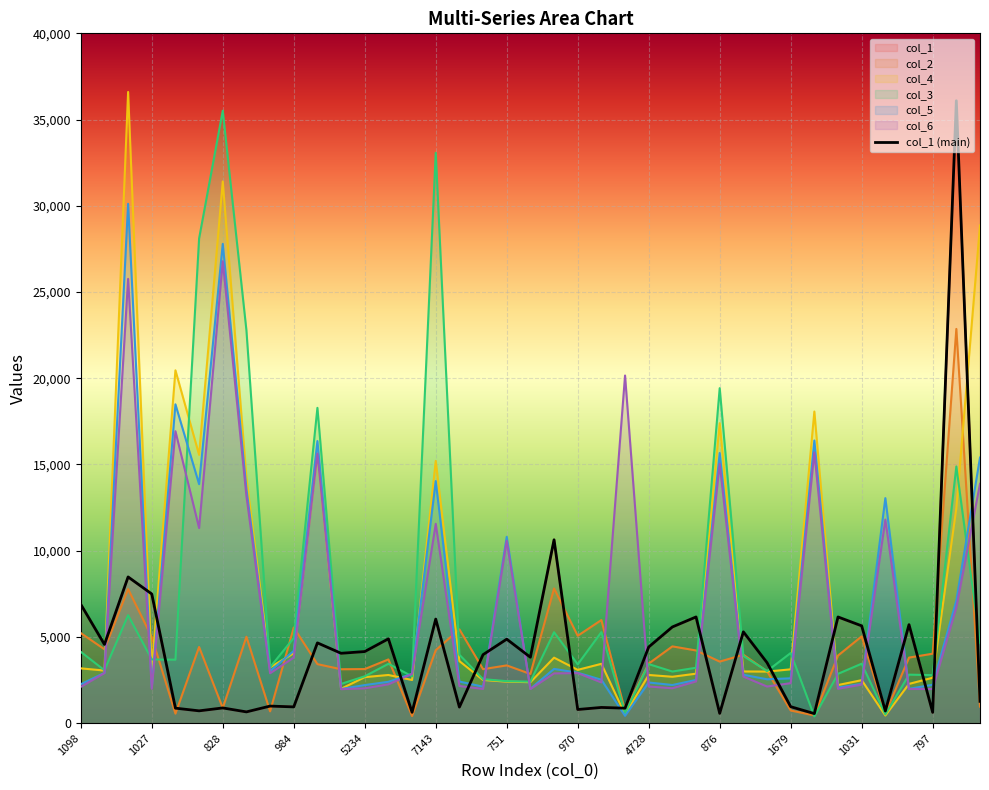

Reading right to left, extract all data points from this chart.

col_1: 1590=1264	40323=36092	797=625	914=5711	782=703	1031=5642	1049=6157	792=553	1679=954	3994=3508	6888=5295	876=567	979=6158	7714=5578	4728=4416	983=868	1085=911	970=791	1048=10632	4822=3821	751=4870	4956=3972	1286=930	7143=6034	896=628	4685=4890	5234=4152	4893=4051	5274=4655	984=942	1495=990	743=653	828=882	842=714	1188=869	1027=7490	1203=8478	5929=4564	1098=6890
col_2: 1590=960	40323=22860	797=4027	914=3802	782=556	1031=5032	1049=3921	792=448	1679=733	3994=3014	6888=3968	876=3569	979=4215	7714=4452	4728=3454	983=713	1085=5980	970=5066	1048=7811	4822=2853	751=3349	4956=3130	1286=5441	7143=4230	896=412	4685=3694	5234=3136	4893=3126	5274=3422	984=5545	1495=685	743=5010	828=877	842=4417	1188=552	1027=4992	1203=7772	5929=4284	1098=5224
col_4: 1590=28862	40323=12464	797=2634	914=2275	782=445	1031=2493	1049=2210	792=18070	1679=3121	3994=2990	6888=2998	876=17393	979=2869	7714=2690	4728=2794	983=509	1085=3440	970=3090	1048=3798	4822=2376	751=2406	4956=2504	1286=3597	7143=15206	896=2502	4685=2794	5234=2668	4893=1992	5274=15603	984=4056	1495=3236	743=14231	828=31410	842=15558	1188=20461	1027=3075	1203=36601	5929=3050	1098=3178
col_3: 1590=4646	40323=14885	797=2783	914=2813	782=507	1031=3448	1049=2860	792=391	1679=4069	3994=3020	6888=3898	876=19424	979=3213	7714=2994	4728=3424	983=594	1085=5280	970=3410	1048=5274	4822=2405	751=2435	4956=2552	1286=3967	7143=33072	896=2716	4685=3442	5234=2716	4893=2275	5274=18283	984=4941	1495=3244	743=22778	828=35513	842=28104	1188=3680	1027=3693	1203=6259	5929=3066	1098=4137
col_5: 1590=15398	40323=7112	797=2226	914=1992	782=13048	1031=2276	1049=2065	792=16390	1679=2600	3994=2544	6888=2806	876=15664	979=2505	7714=2212	4728=2358	983=427	1085=2517	970=2924	1048=3146	4822=1990	751=10804	4956=2114	1286=2412	7143=14036	896=2862	4685=2398	5234=2208	4893=1980	5274=16358	984=4188	1495=3018	743=13587	828=27792	842=13858	1188=18489	1027=2065	1203=30115	5929=2916	1098=2256
col_6: 1590=13880	40323=6710	797=1982	914=1980	782=11804	1031=2236	1049=1992	792=15694	1679=2319	3994=2124	6888=2700	876=15038	979=2419	7714=2024	4728=2124	983=20158	1085=2362	970=2902	1048=2886	4822=1978	751=10574	4956=1984	1286=2154	7143=11556	896=2854	4685=2253	5234=2018	4893=1972	5274=15634	984=3802	1495=2894	743=13176	828=26783	842=11314	1188=16927	1027=1992	1203=25761	5929=2904	1098=2104